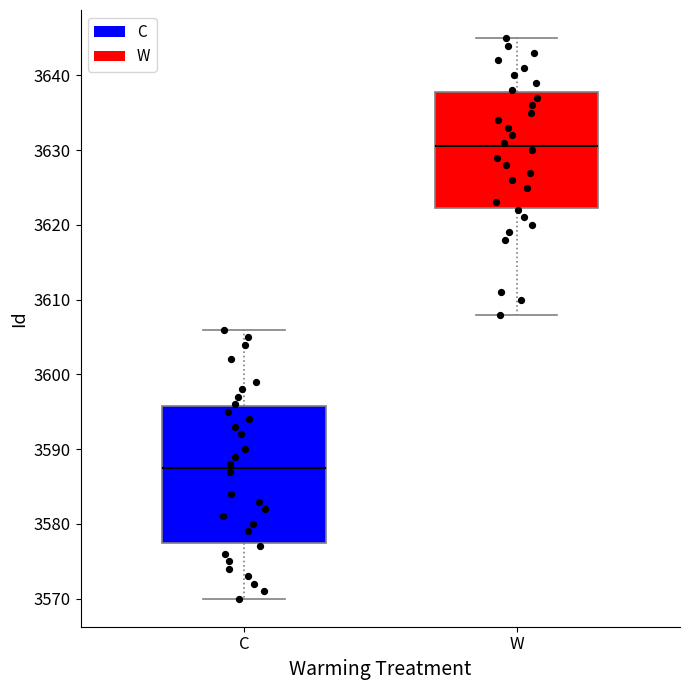

Reading left to right, transcribe this box plot: for each box, give where its median line is, the range the box spans, and where its two whiskers end, as read against the y-axis. The values are not printed on the chart, so give them approximately, as read against the axis.

C: median 3588, box 3578 to 3596, whiskers 3570 to 3606
W: median 3631, box 3622 to 3638, whiskers 3608 to 3645